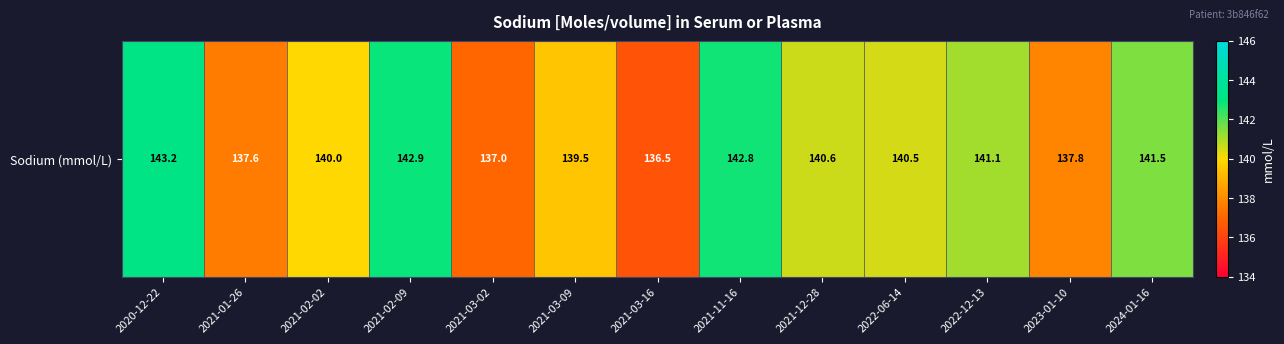

What is the sum of the values at 2024-01-16 and 2021-11-16?

284.3